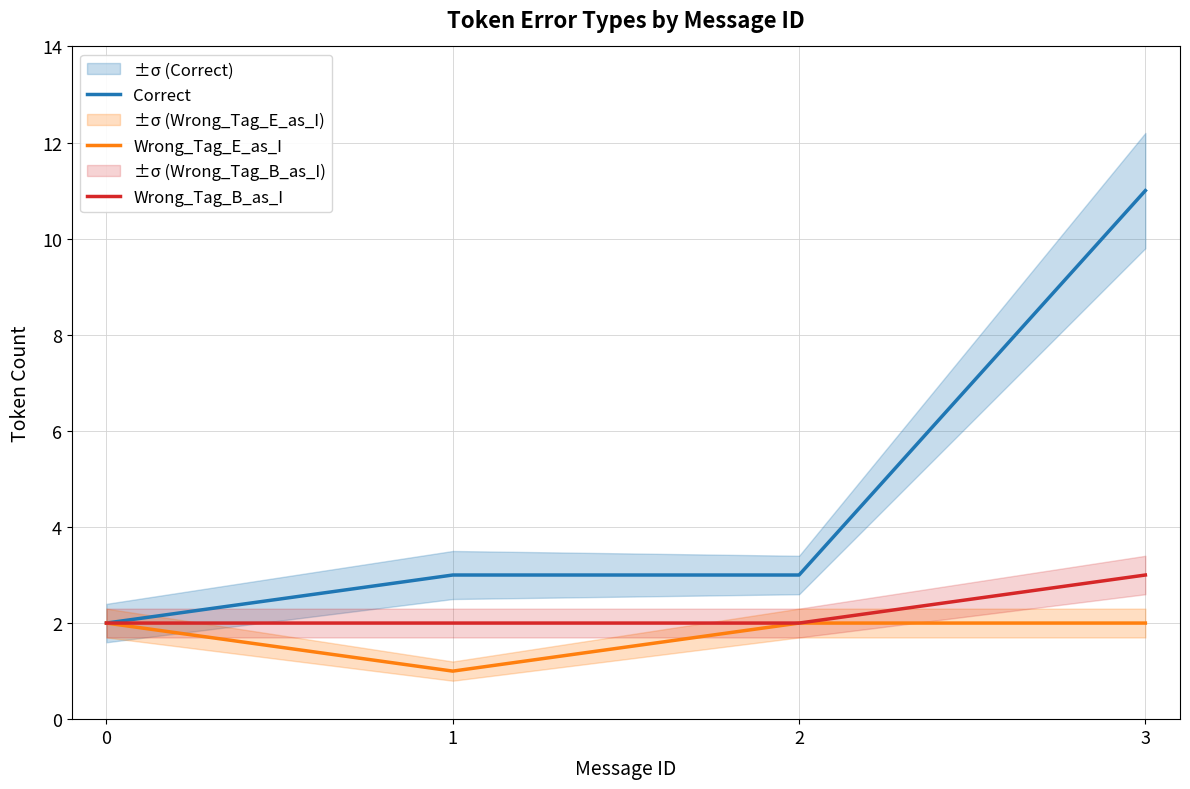

True or false: Wrong_Tag_E_as_I has a value of 2 at 0.

True